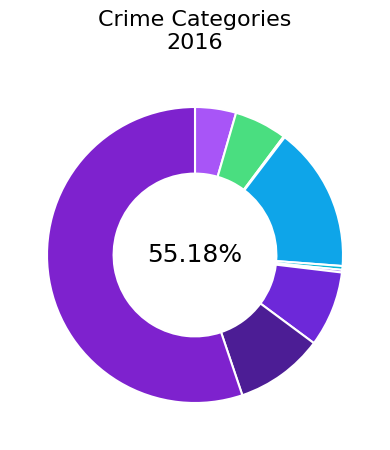

Combined, what portion of the pie is Aggravated Battery and Arson?

5.9%